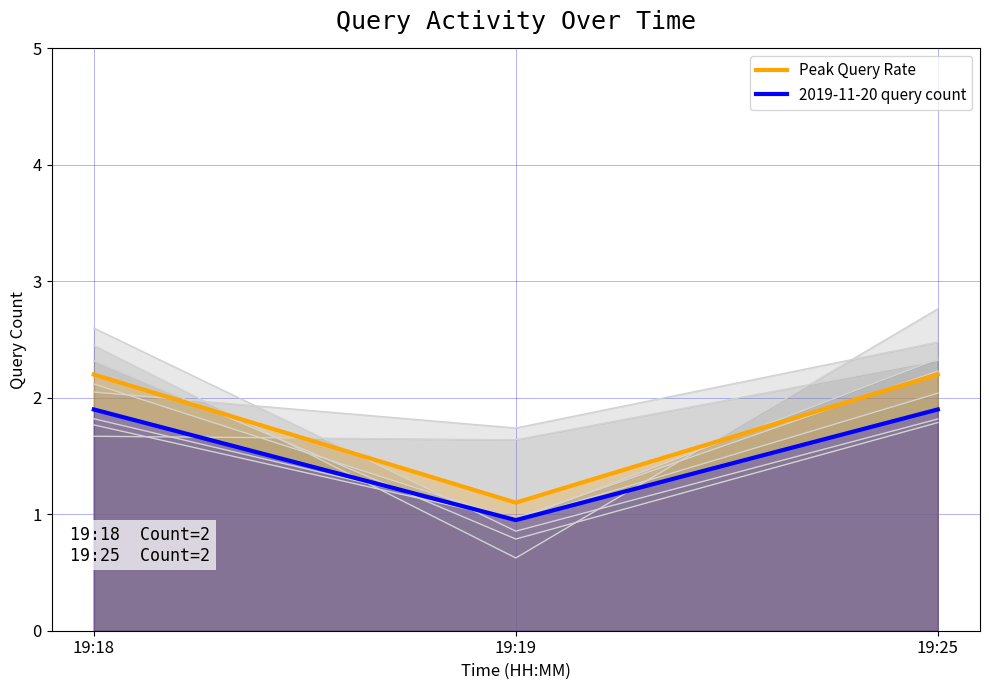

How many lines are shown in the chart?

2